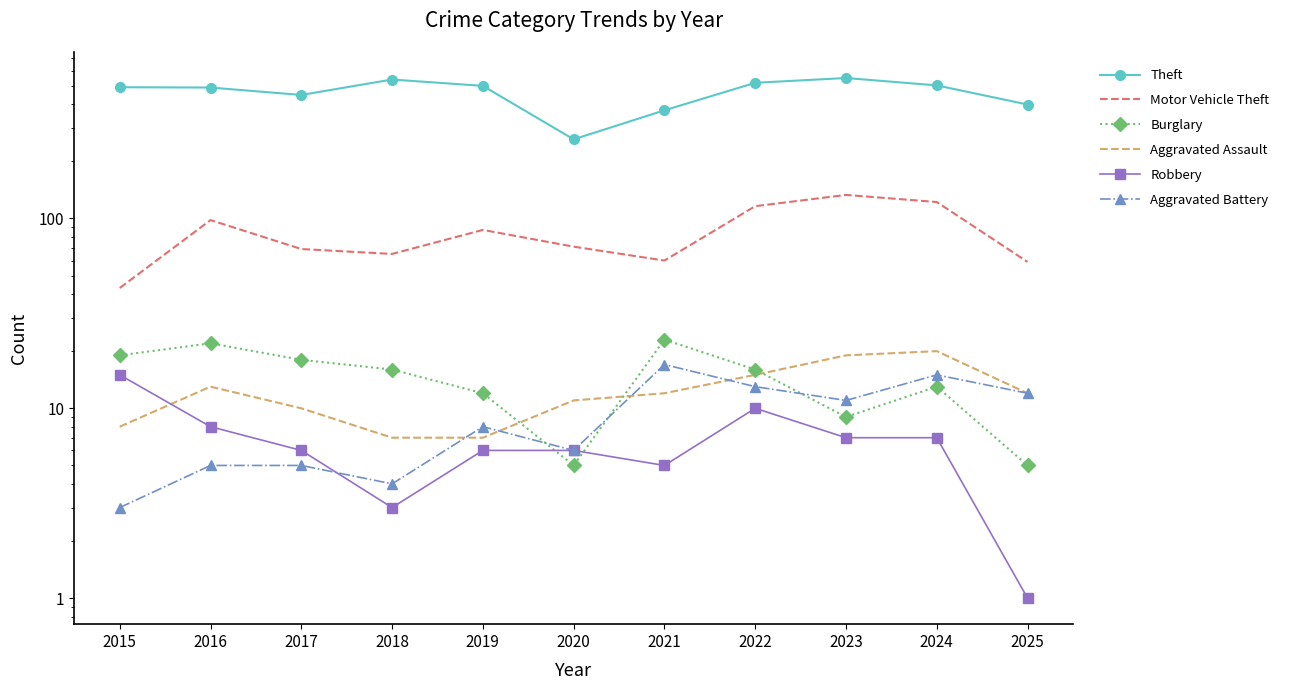

Where does the Aggravated Battery series first go above 8?

2021